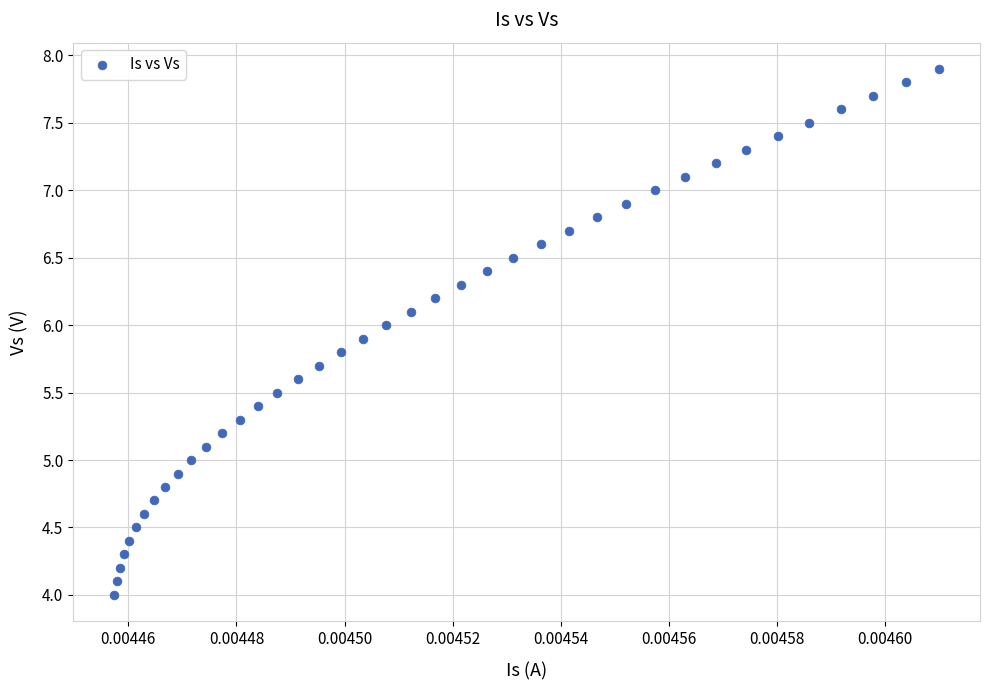

What is the range of Y values (max minus min)?

3.9